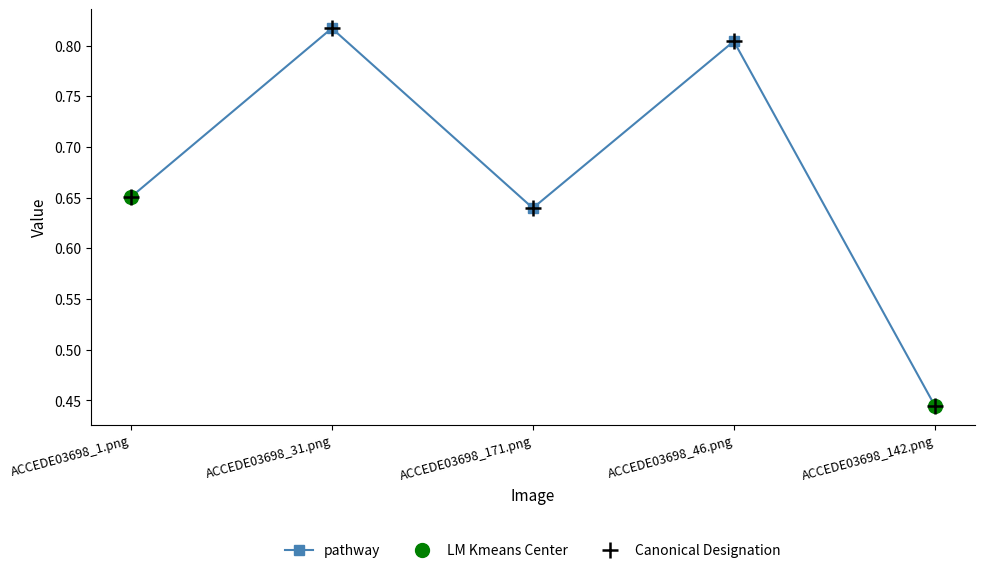

What is the difference between the second highest and minimum values?

0.4